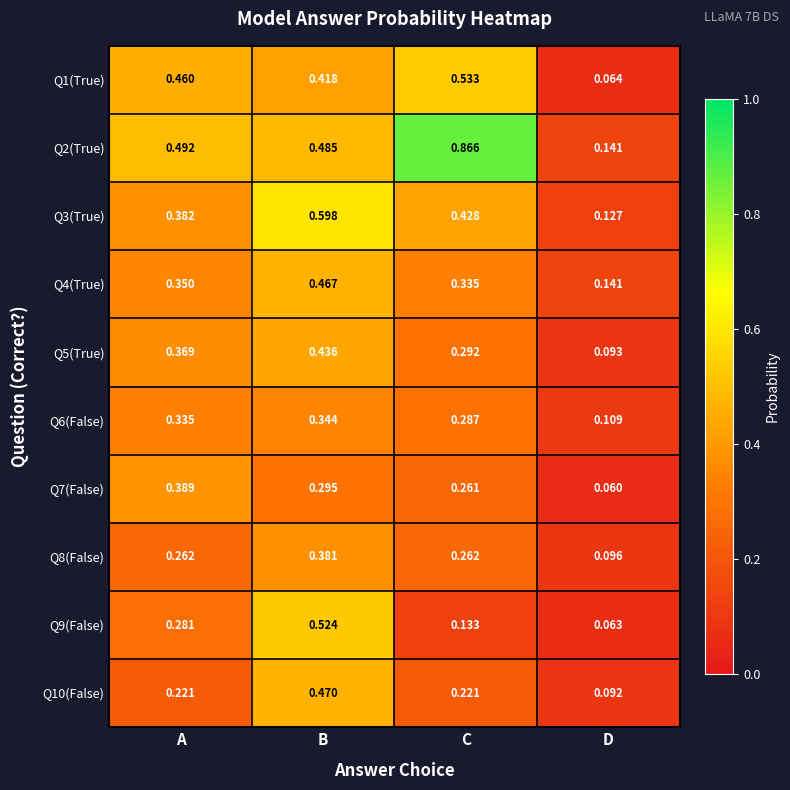

List the labels in order of Q7(False) value, largest first.

A, B, C, D